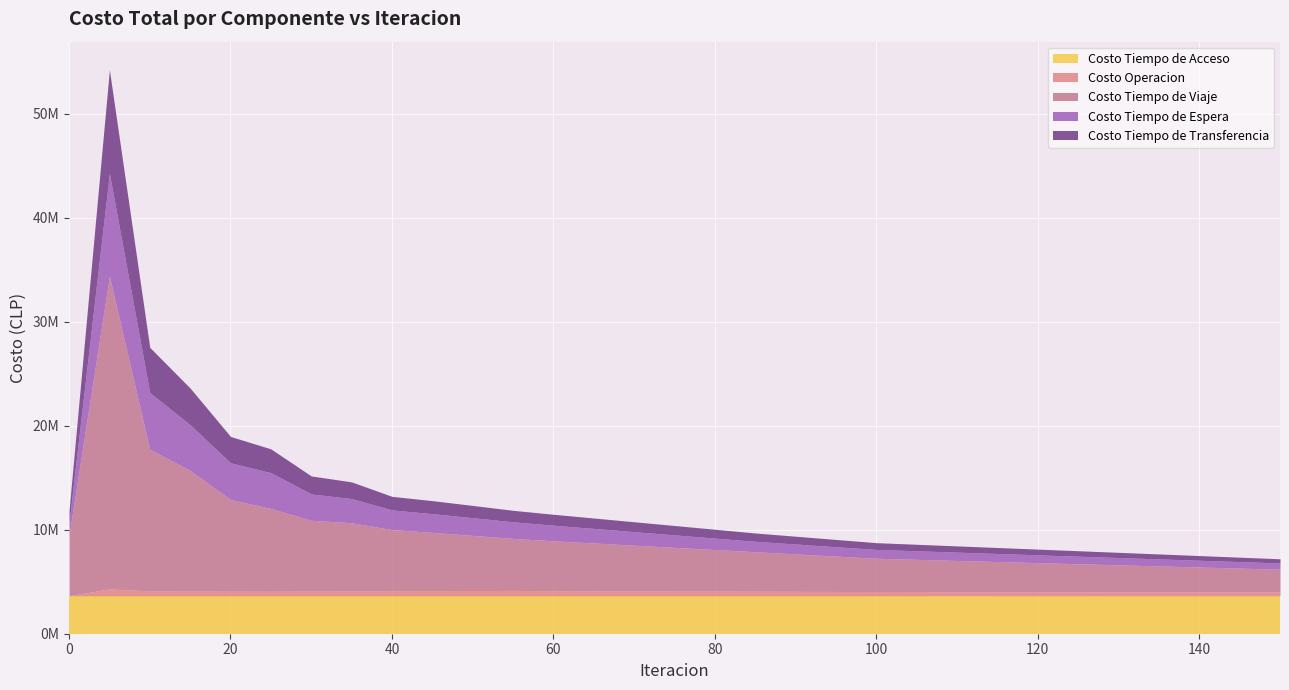

Reading left to right, extract all data points from this chart.

Costo Tiempo de Acceso: 3654166.3	3654166.3	3654166.3	3654166.3	3654166.3	3654166.3	3654166.3	3654166.3	3654166.3	3654166.3	3654166.3	3654166.3	3654166.3	3654166.3	3654166.3	3654166.3	3654166.3	3654166.3	3654166.3	3654166.3	3654166.3	3654166.3	3654166.3	3654166.3	3654166.3	3654166.3
Costo Operacion: 0.0	655853.0	456876.6	447384.0	429812.9	424839.3	445095.5	453952.0	479440.8	490000.0	500000.0	510000.0	480000.0	470000.0	460000.0	450000.0	440000.0	430000.0	420000.0	410000.0	400000.0	390000.0	380000.0	370000.0	360000.0	350000.0
Costo Tiempo de Viaje: 5824541.2	30049610.3	13619925.2	11601738.8	8819579.6	7966652.2	6807558.4	6562200.3	5877702.6	5600000.0	5300000.0	5000000.0	4800000.0	4600000.0	4400000.0	4200000.0	4000000.0	3800000.0	3600000.0	3400000.0	3200000.0	3000000.0	2800000.0	2600000.0	2400000.0	2200000.0
Costo Tiempo de Espera: 1241100.4	9894447.7	5453747.2	4392098.4	3529490.3	3438470.6	2532885.4	2323739.2	1892290.4	1800000.0	1700000.0	1600000.0	1500000.0	1400000.0	1300000.0	1200000.0	1100000.0	1000000.0	950000.0	900000.0	850000.0	800000.0	750000.0	700000.0	650000.0	600000.0
Costo Tiempo de Transferencia: 1115877.2	9956933.7	4345870.9	3522233.1	2532346.6	2289063.6	1730116.0	1603780.6	1303564.1	1250000.0	1180000.0	1100000.0	1050000.0	1000000.0	950000.0	900000.0	850000.0	800000.0	750000.0	700000.0	650000.0	600000.0	550000.0	500000.0	450000.0	400000.0